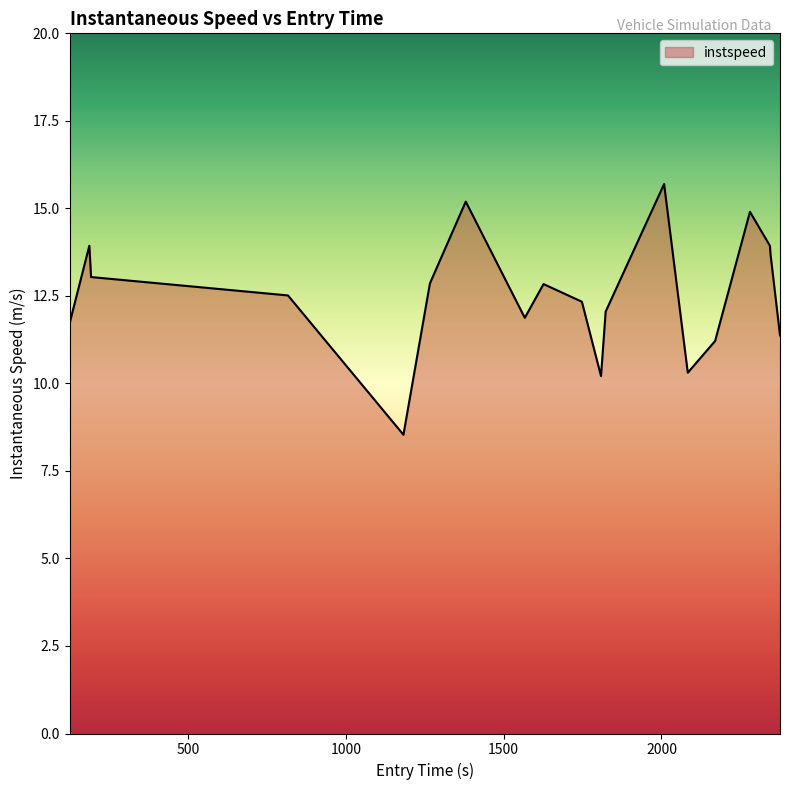

What is the maximum value shown in the chart?

15.7